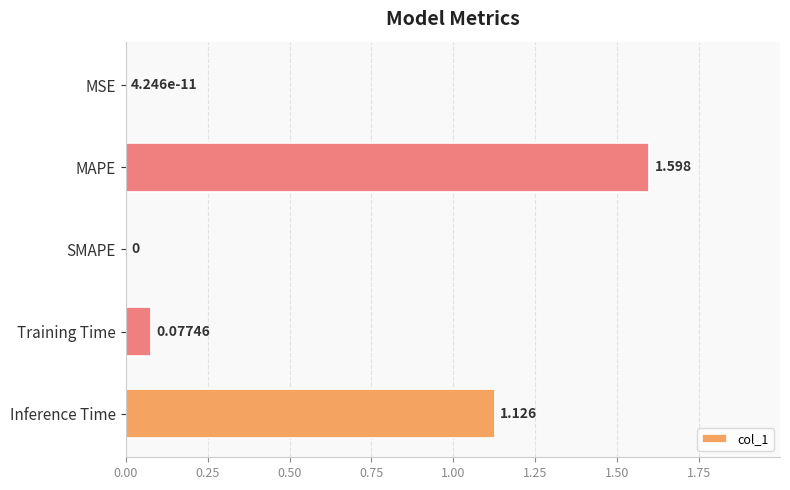

How many values are above zero?

4